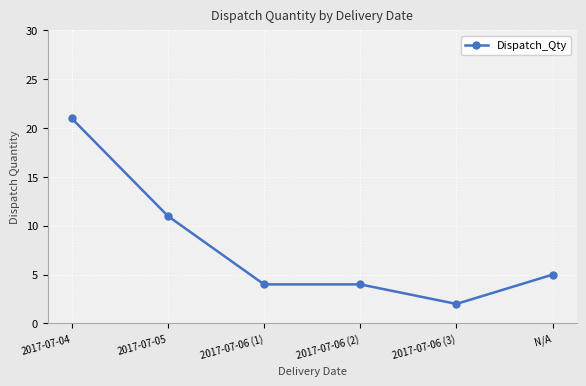

What is the difference between the maximum and minimum values?

19